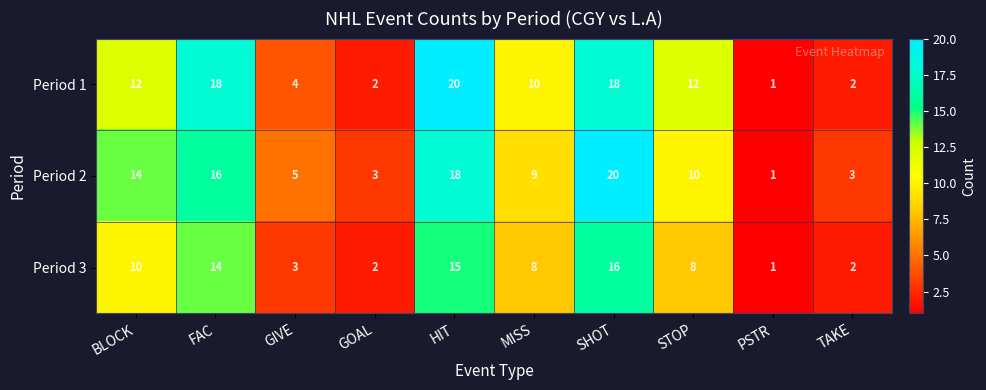

What is the difference between the highest and lowest values at FAC?

4